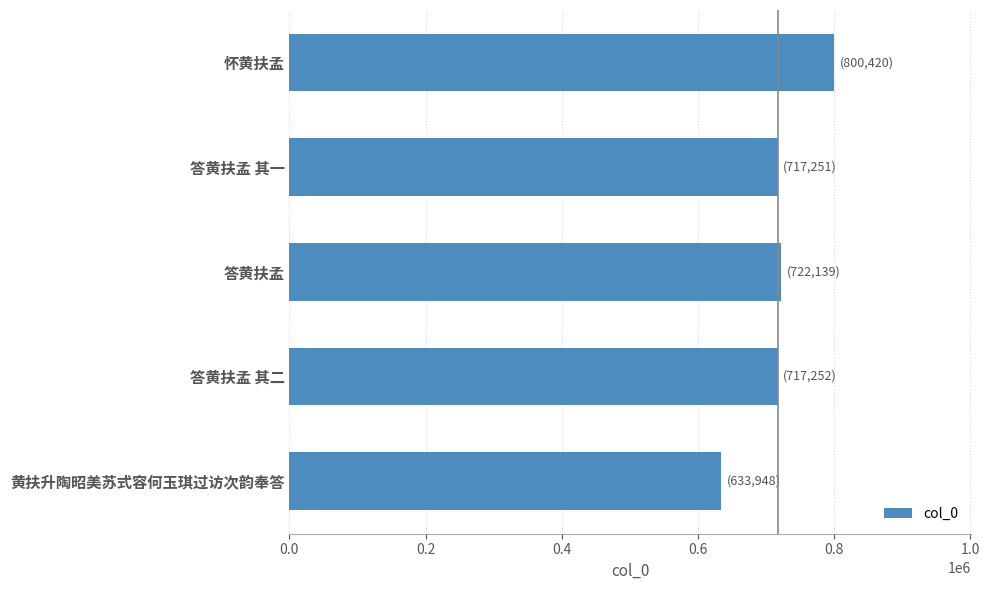

What is the ratio of the value at 答黄扶孟 其一 to the value at 黄扶升陶昭美苏式容何玉琪过访次韵奉答?

1.1